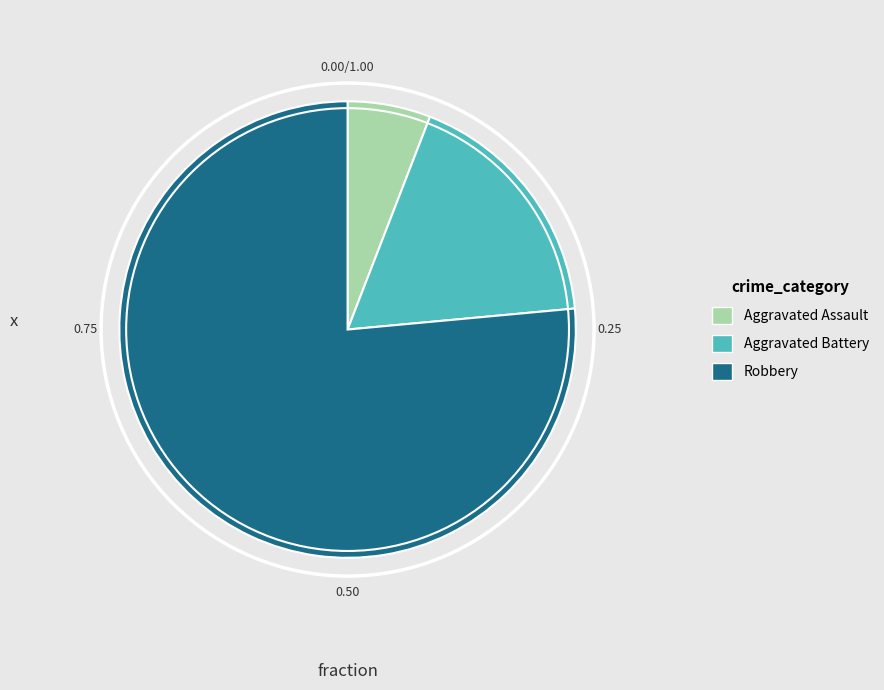

Which slice represents more than half of the pie?

Robbery